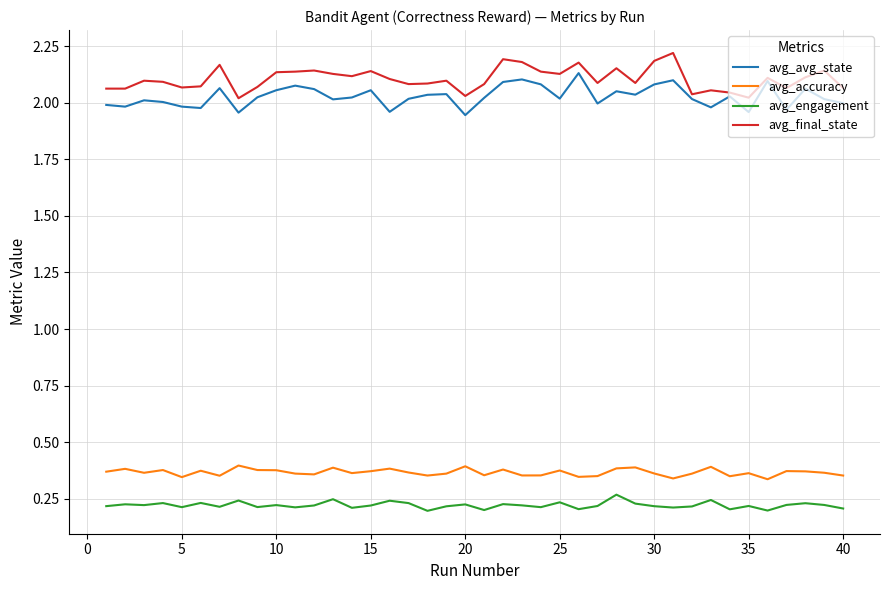

What are all the series names shown in the legend?

avg_avg_state, avg_accuracy, avg_engagement, avg_final_state